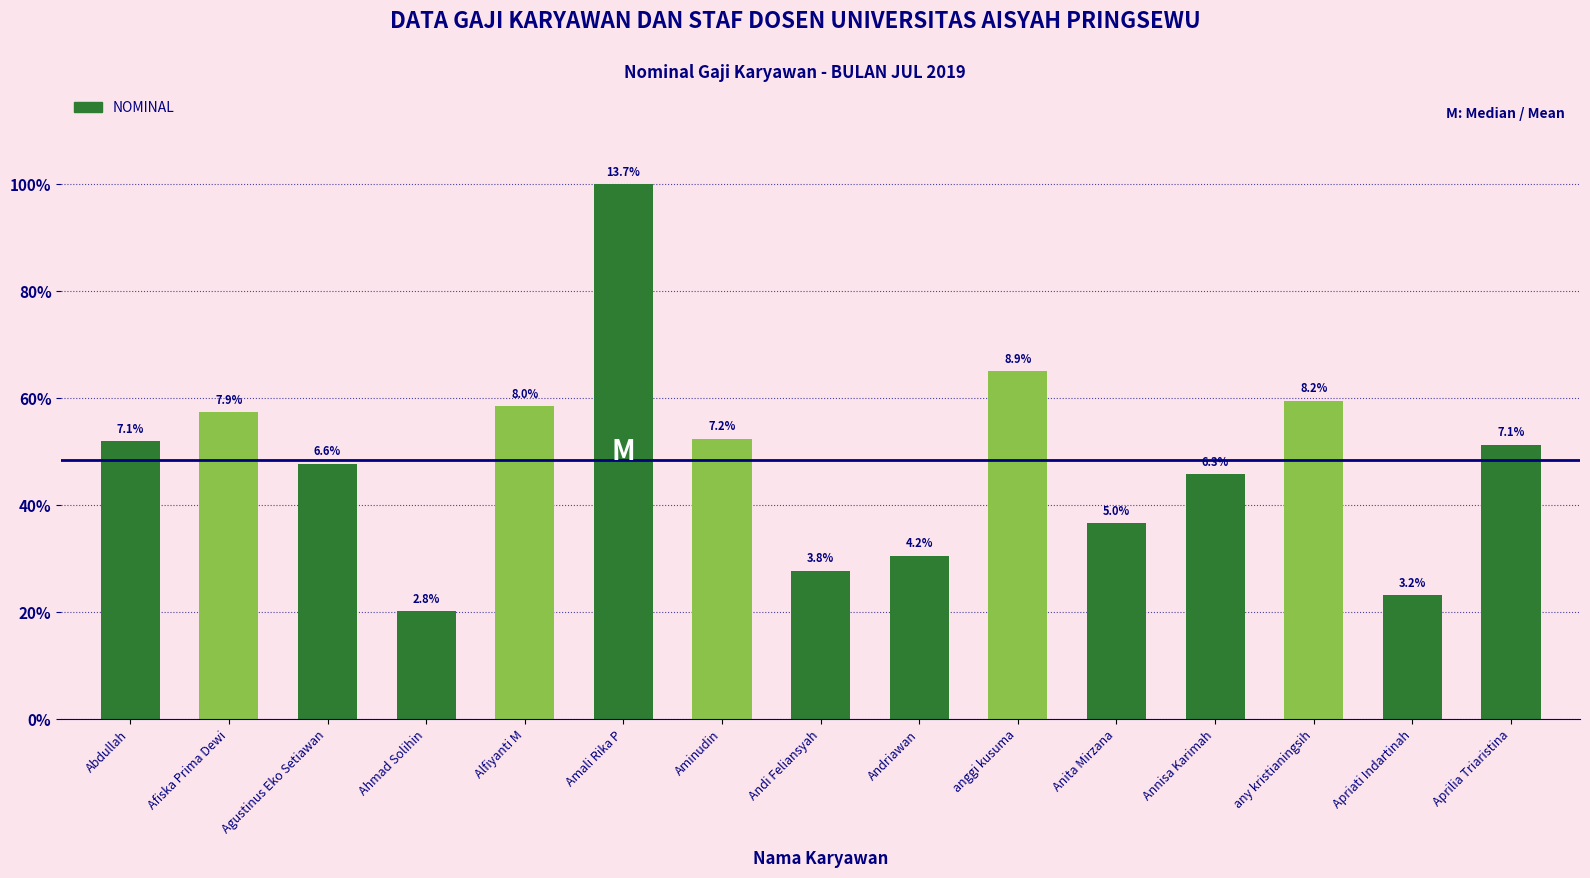

What is the label of the 13th bar from the left?

any kristianingsih